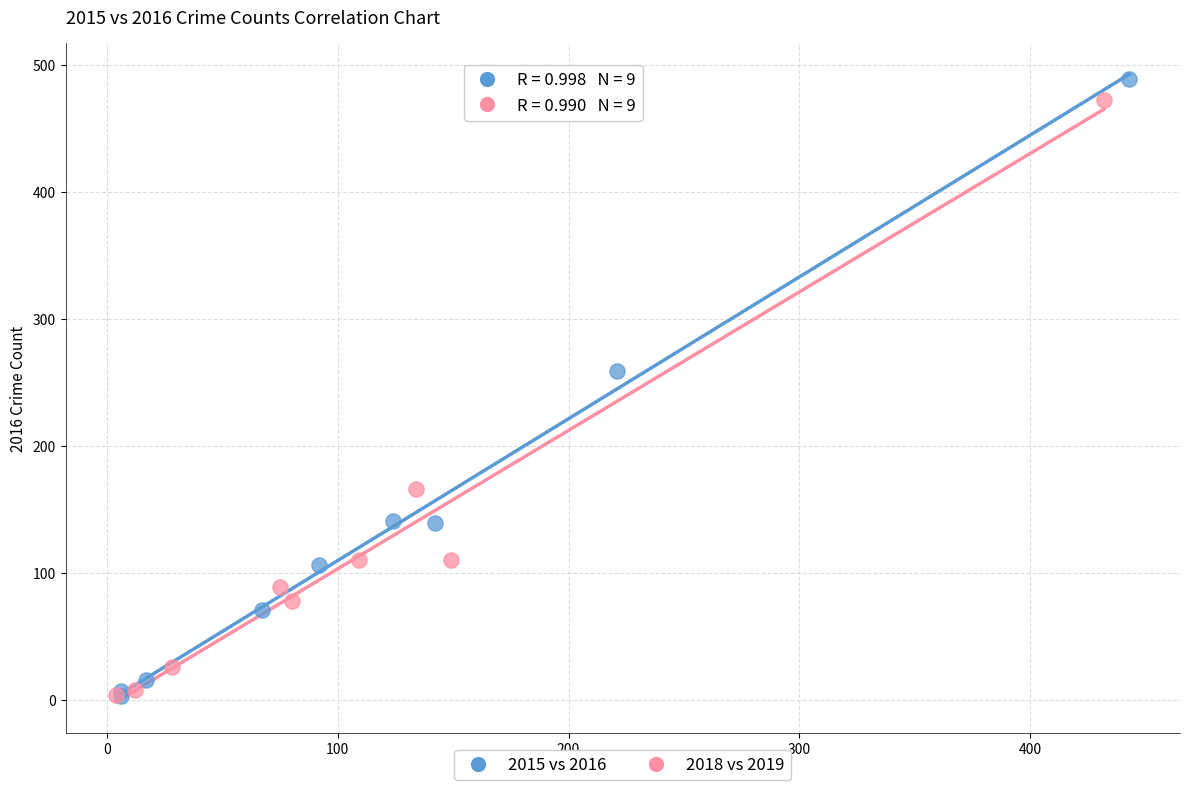

Which series has the widest spread of Y values?

2015 vs 2016